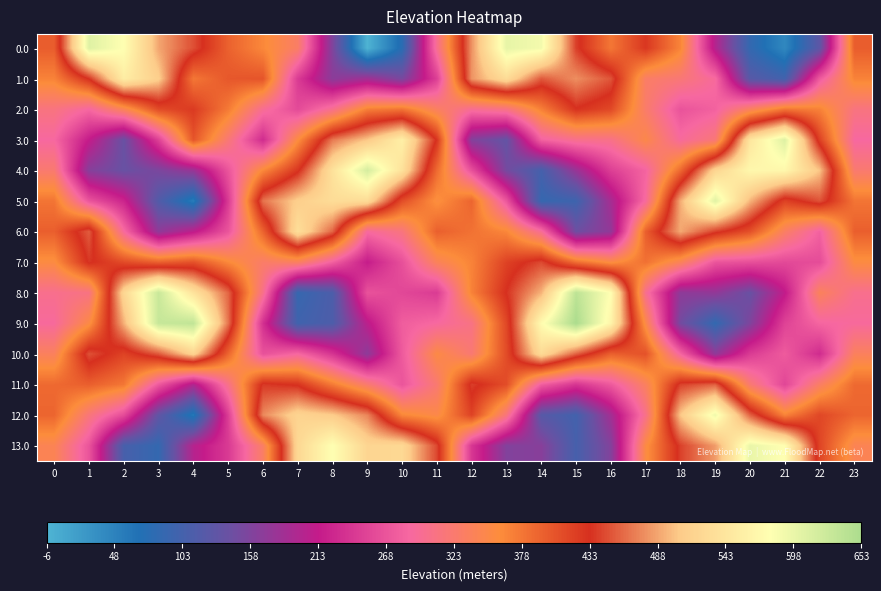

Reading left to right, transcribe all the data shown in this chart.

0.0: 0=397.8	1=607.4	2=578.7	3=488.0	4=447.7	5=394.0	6=364.0	7=330.0	8=158.2	9=-6.0	10=77.2	11=300.3	12=479.3	13=600.2	14=589.3	15=440.8	16=377.5	17=427.6	18=366.6	19=200.2	20=87.2	21=42.3	22=128.5	23=397.8
1.0: 0=368.2	1=434.5	2=554.1	3=511.4	4=377.2	5=401.9	6=404.9	7=244.8	8=167.5	9=185.3	10=152.6	11=248.7	12=480.2	13=528.8	14=452.4	15=477.5	16=450.6	17=329.6	18=318.1	19=290.5	20=122.5	21=101.1	22=274.1	23=368.2
2.0: 0=311.0	1=286.6	2=341.5	3=411.9	4=425.1	5=374.9	6=297.3	7=258.4	8=302.3	9=372.0	10=380.3	11=333.9	12=297.3	13=308.9	14=370.6	15=431.4	16=413.7	17=327.0	18=267.1	19=280.9	20=335.4	21=379.7	22=369.4	23=311.0
3.0: 0=287.5	1=213.4	2=139.4	3=250.1	4=404.3	5=318.4	6=229.6	7=357.3	8=468.0	9=504.5	10=557.9	11=429.8	12=161.2	13=134.5	14=281.2	15=302.2	16=305.3	17=349.5	18=291.5	19=317.4	20=543.8	21=608.9	22=420.9	23=287.5
4.0: 0=322.8	1=164.0	2=139.3	3=154.6	4=177.9	5=269.0	6=364.2	7=428.5	8=537.5	9=616.6	10=537.6	11=386.7	12=264.7	13=150.0	14=104.3	15=177.9	16=248.4	17=282.9	18=389.1	19=520.2	20=569.2	21=568.2	22=502.9	23=322.8
5.0: 0=379.2	1=269.0	2=223.9	3=117.0	4=54.3	5=243.2	6=465.0	7=510.9	8=530.6	9=528.6	10=409.9	11=356.2	12=391.5	13=270.1	14=89.0	15=97.3	16=189.0	17=290.6	18=491.8	19=606.0	20=495.2	21=418.7	22=449.7	23=379.2
6.0: 0=396.2	1=453.9	2=291.1	3=171.0	4=208.4	5=268.5	6=392.4	7=534.0	8=457.8	9=289.8	10=312.5	11=395.7	12=381.1	13=365.1	14=296.5	15=143.7	16=172.8	17=396.0	18=489.8	19=440.6	20=407.4	21=331.9	22=280.5	23=396.2
7.0: 0=355.7	1=436.3	2=411.5	3=394.7	4=406.7	5=363.0	6=328.3	7=335.6	8=280.3	9=215.4	10=264.3	11=339.6	12=368.0	13=418.8	14=445.2	15=384.1	16=354.7	17=382.1	18=340.0	19=269.4	20=264.0	21=258.1	22=260.8	23=355.7
8.0: 0=301.0	1=309.1	2=521.6	3=627.3	4=539.6	5=458.8	6=304.4	7=89.4	8=111.5	9=266.8	10=256.3	11=245.1	12=369.0	13=434.3	14=494.1	15=637.7	16=578.7	17=300.7	18=169.5	19=173.1	20=139.8	21=211.1	22=337.7	23=301.0
9.0: 0=290.7	1=352.8	2=492.8	3=629.4	4=634.2	5=465.5	6=234.8	7=99.0	8=112.2	9=206.2	10=277.2	11=288.5	12=307.9	13=414.8	14=573.7	15=653.0	16=564.9	17=350.4	18=148.8	19=85.4	20=158.1	21=251.8	22=284.4	23=290.7
10.0: 0=335.8	1=449.1	2=417.8	3=452.8	4=517.8	5=391.5	6=265.5	7=287.0	8=238.4	9=169.5	10=274.2	11=353.1	12=320.4	13=411.6	14=527.6	15=456.9	16=395.3	17=406.5	18=284.3	19=171.6	20=245.4	21=274.9	22=229.7	23=335.8
11.0: 0=388.0	1=396.1	2=377.6	3=273.0	4=197.9	5=305.4	6=438.0	7=430.1	8=374.6	9=323.2	10=268.8	11=322.3	12=440.5	13=409.9	14=278.2	15=239.6	16=273.3	17=334.7	18=441.7	19=456.5	20=321.6	21=254.8	22=330.7	23=388.0
12.0: 0=391.5	1=315.4	2=260.5	3=131.0	4=59.2	5=247.2	6=474.7	7=518.8	8=507.3	9=472.8	10=364.6	11=350.1	12=418.6	13=313.6	14=122.1	15=101.6	16=186.1	17=304.7	18=504.7	19=592.9	20=456.8	21=367.9	22=414.7	23=391.5
13.0: 0=342.5	1=268.2	2=106.7	3=86.8	4=201.3	5=243.8	6=330.8	7=523.8	8=579.5	9=520.1	10=524.4	11=444.5	12=240.4	13=160.5	14=164.8	15=105.4	16=161.2	17=354.2	18=441.1	19=483.6	20=598.2	21=578.2	22=416.7	23=342.5